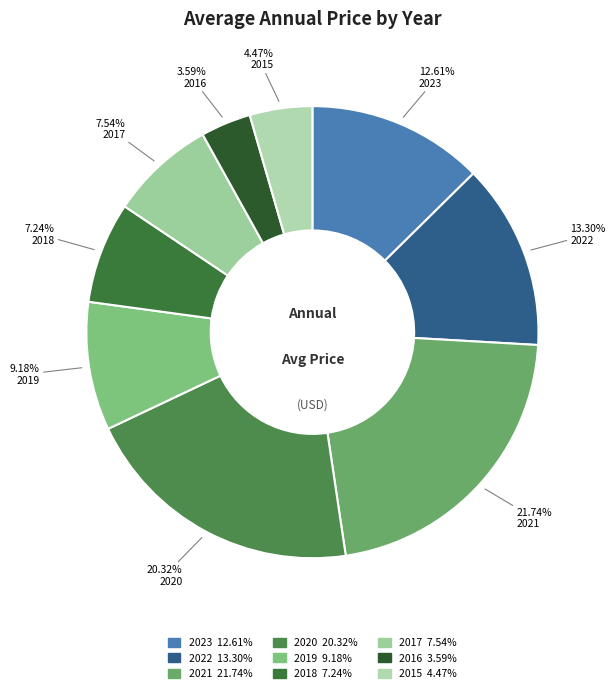

Is it true that 2018 is 7% of the pie?

True